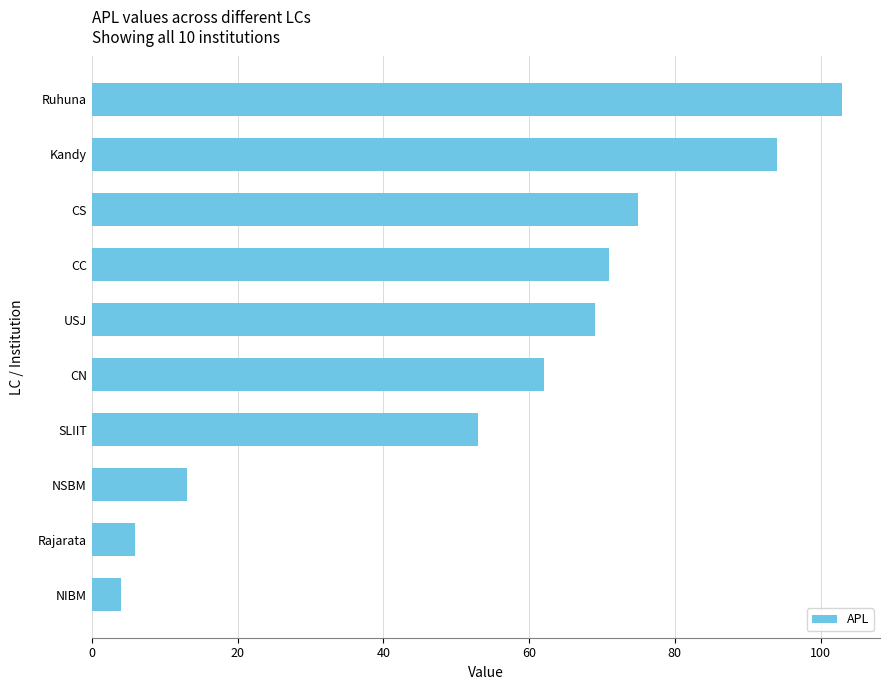

What is the average value?

55